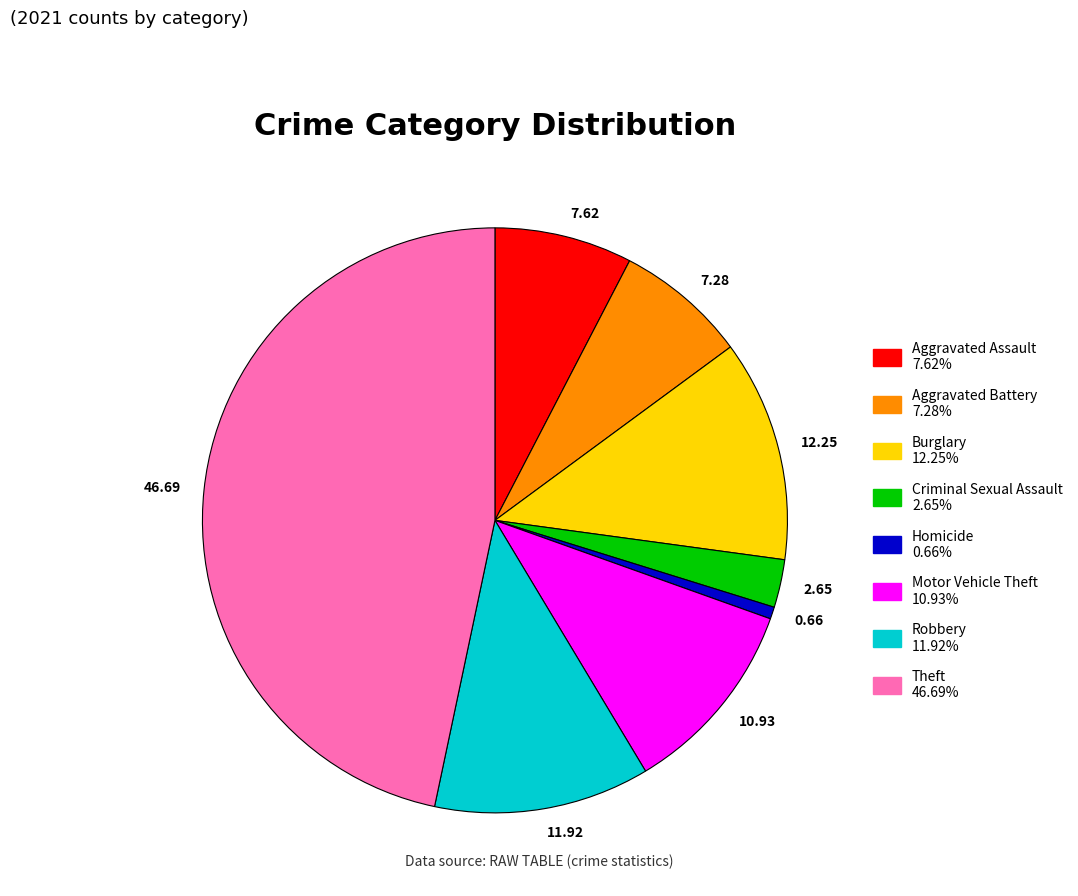

Which has a higher value, 2.65 or 7.62?

7.62